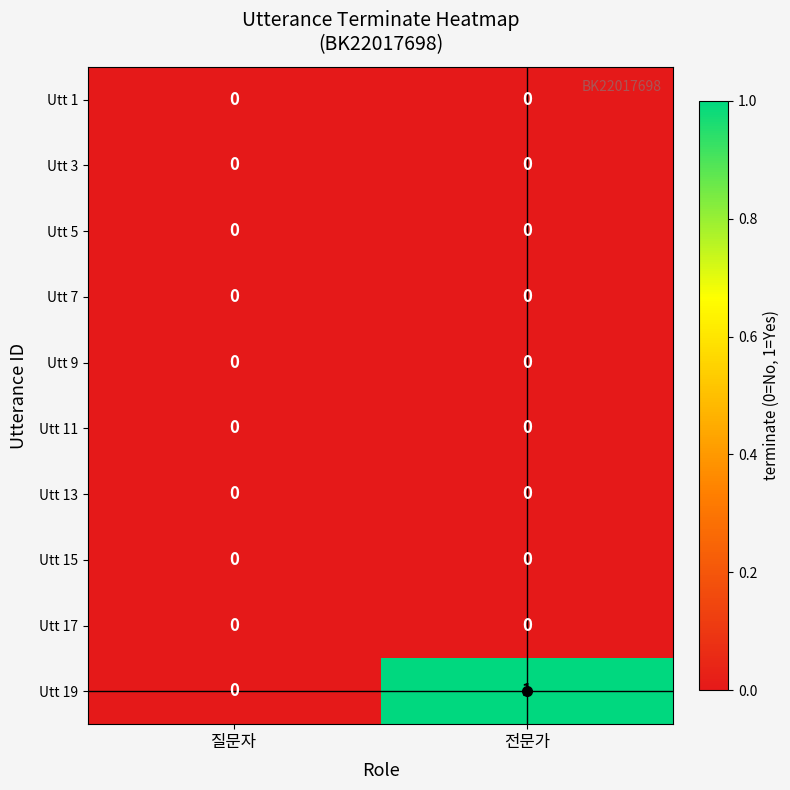

At which category is the sum across all series the highest?

전문가